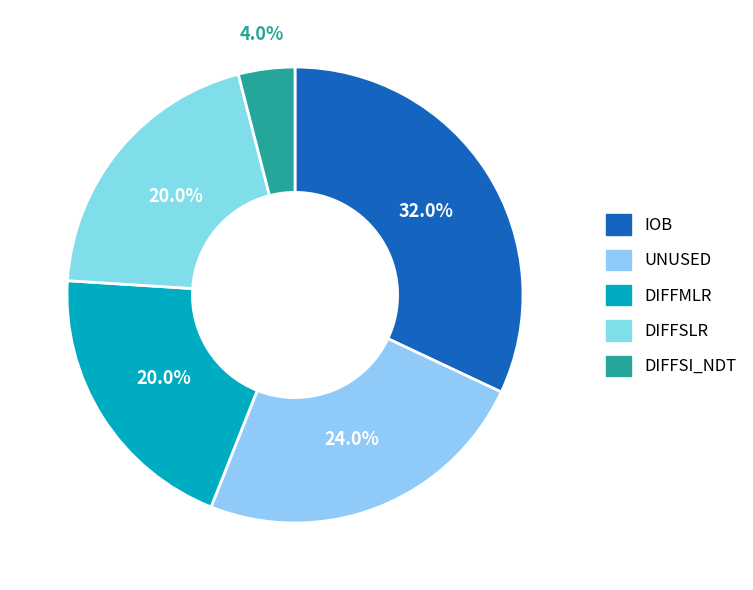

To the nearest percent, what portion does UNUSED represent?

24%